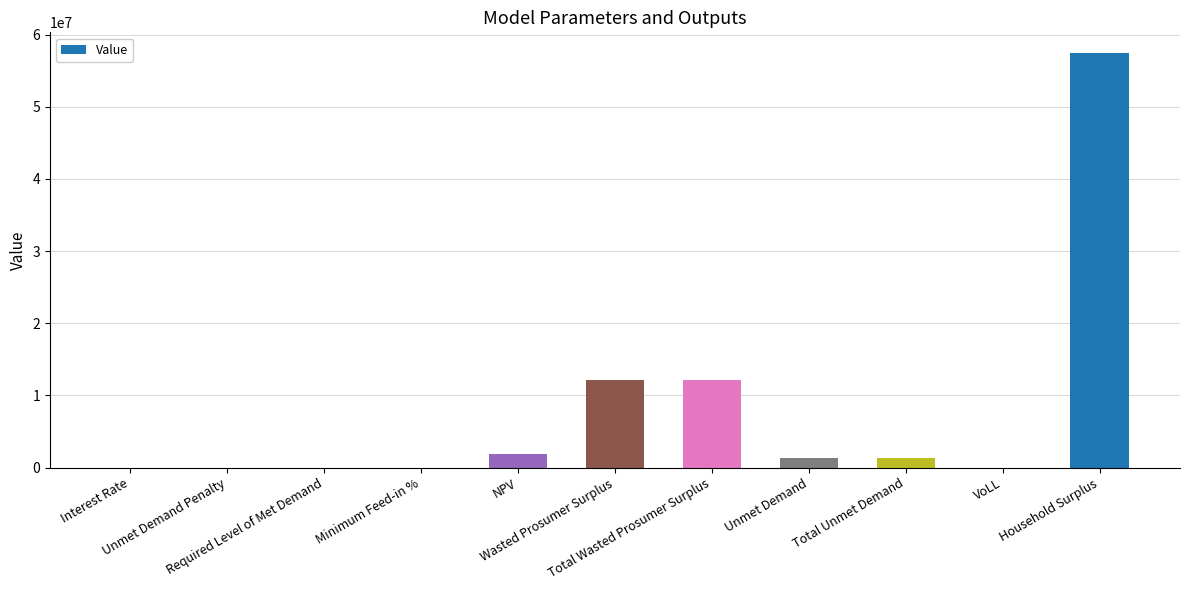

Count the number of values greater than 1373137.

6